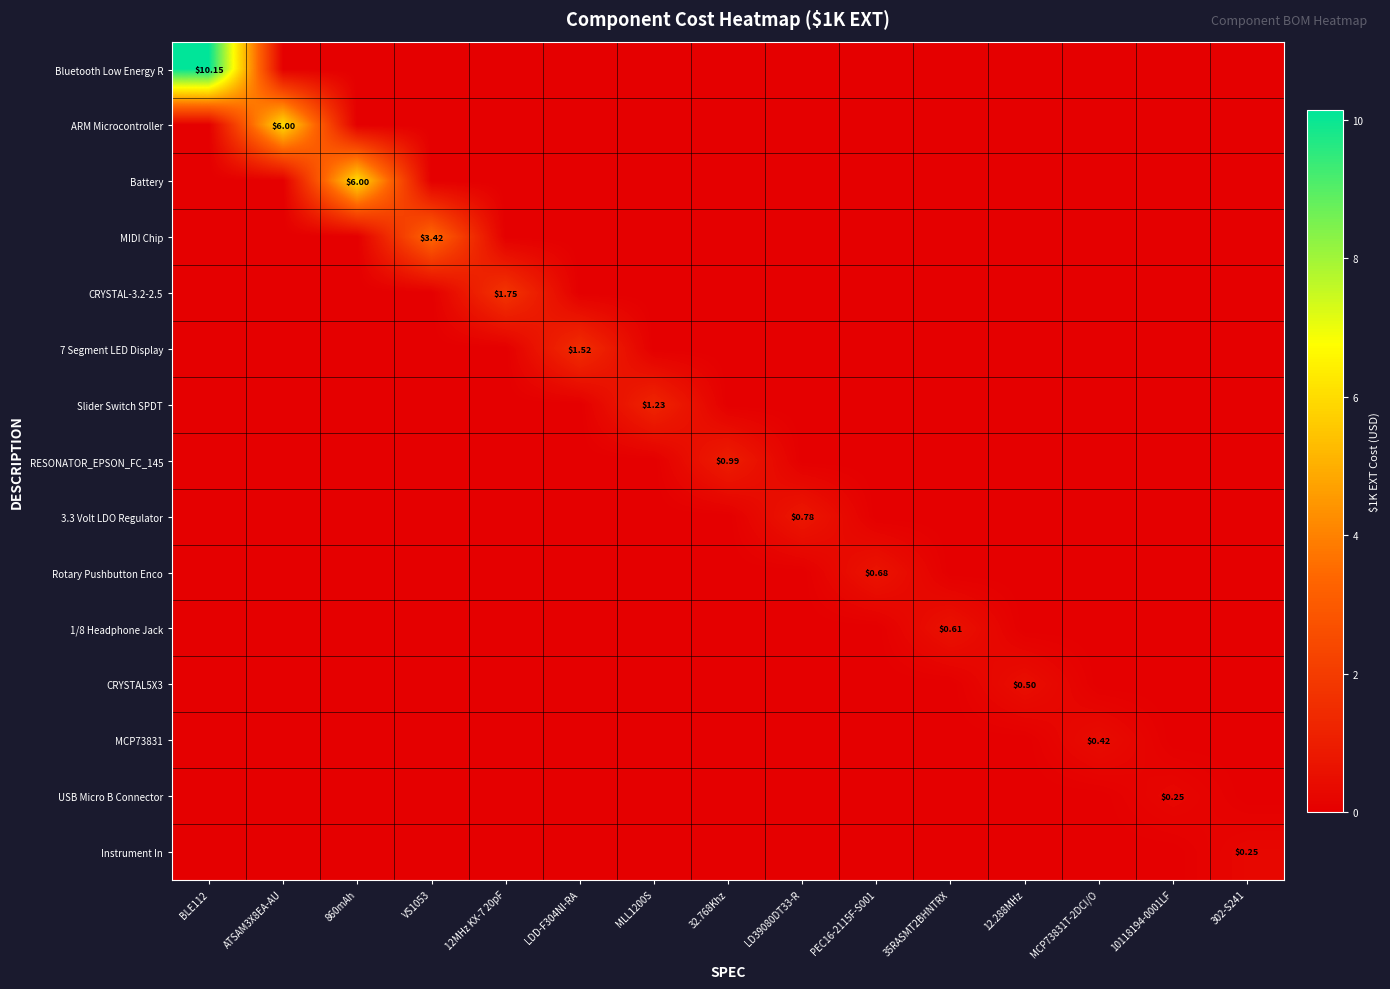

How many Rotary Pushbutton Enco values are between 0 and 1?

15